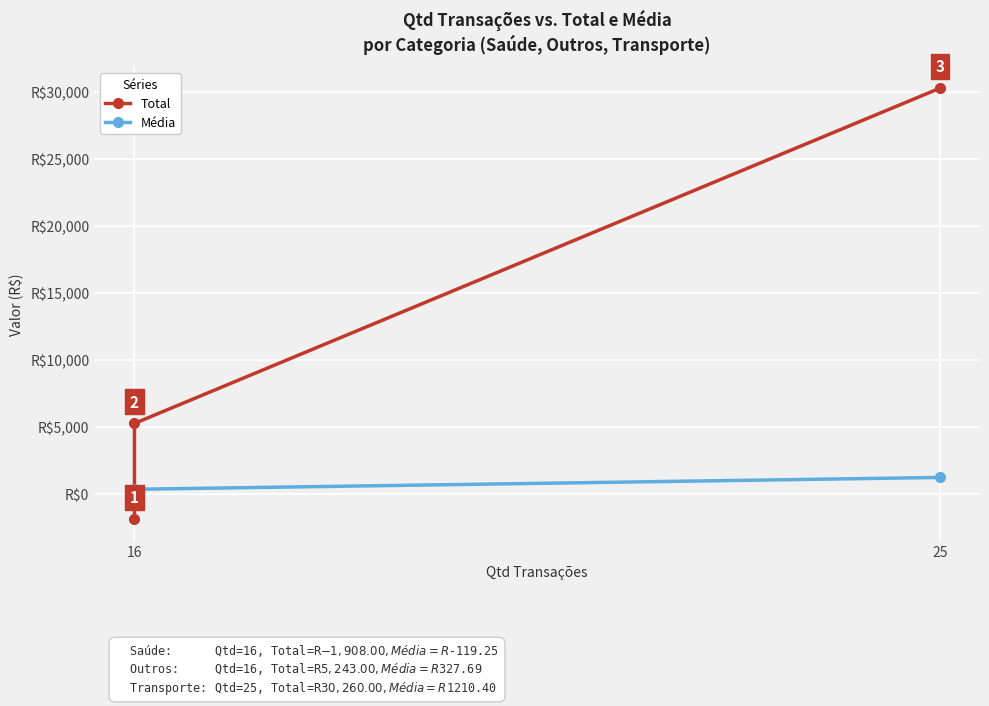

At 16, list the series in order from largest to smallest.

Média, Total